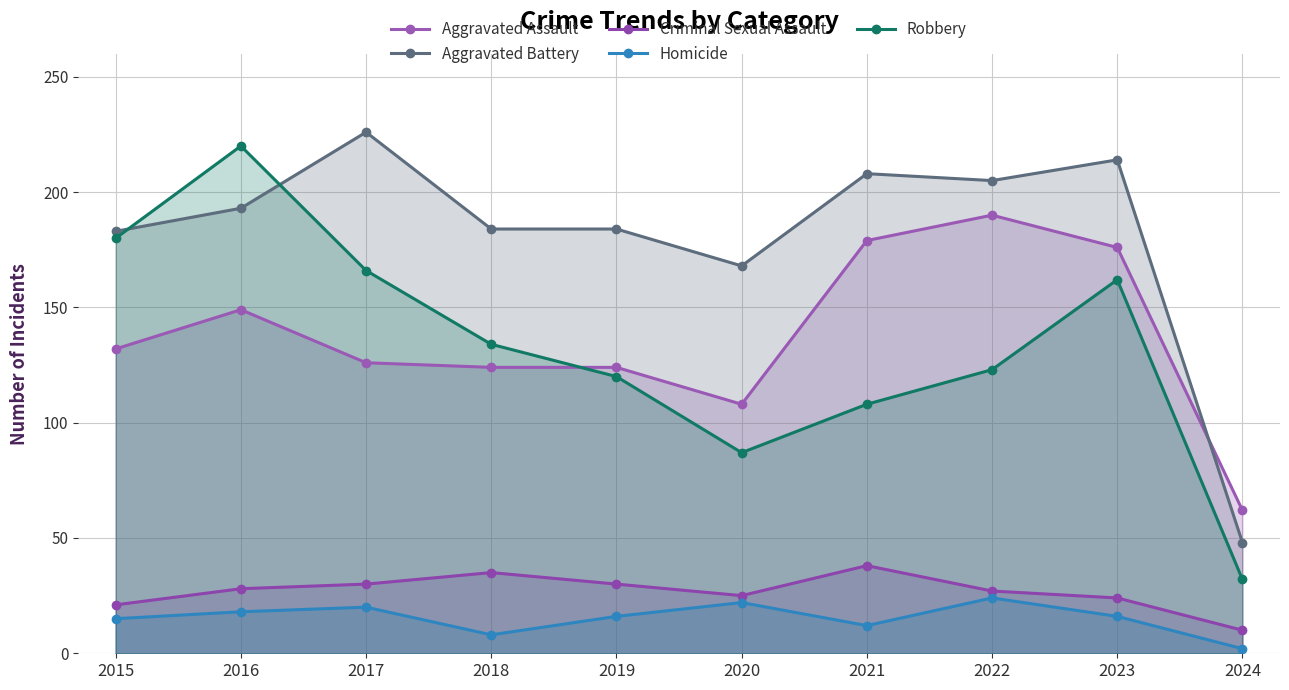

What is the difference between the maximum and minimum values in the Homicide series?

22